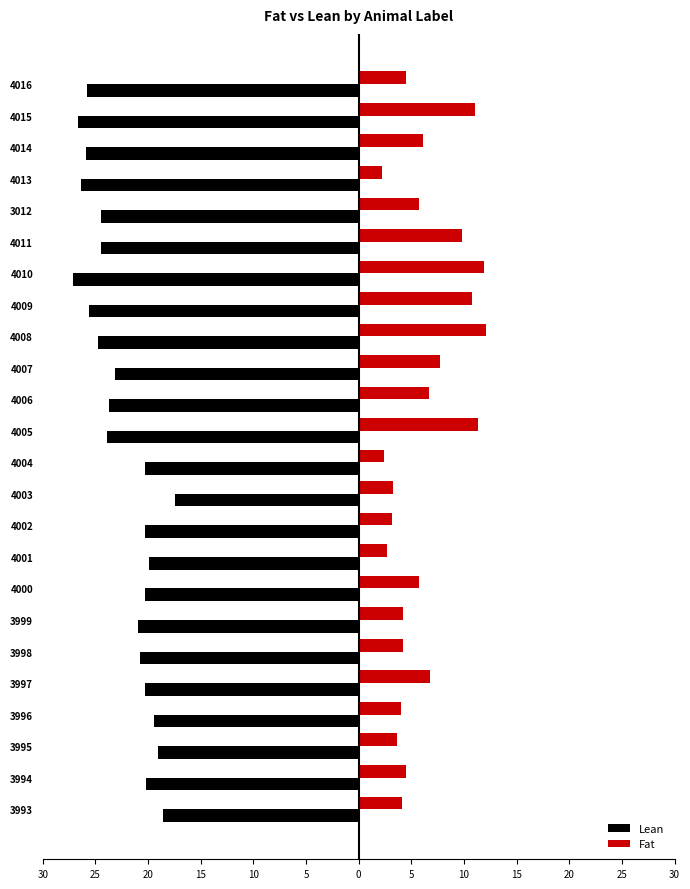

What are all the series names shown in the legend?

Lean, Fat